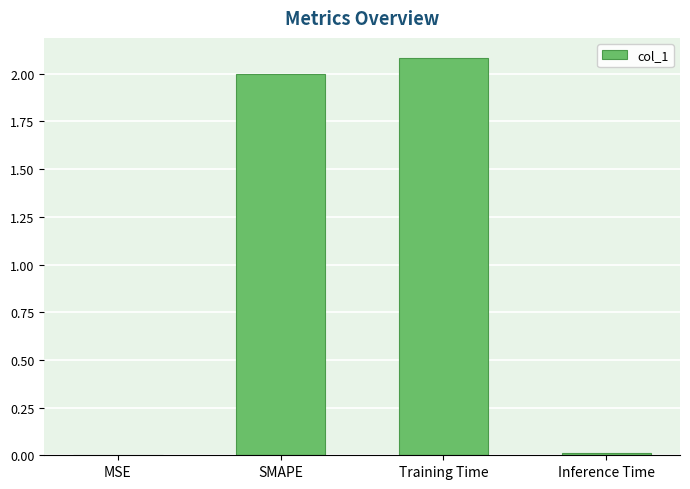

What is the sum of all values?

4.1